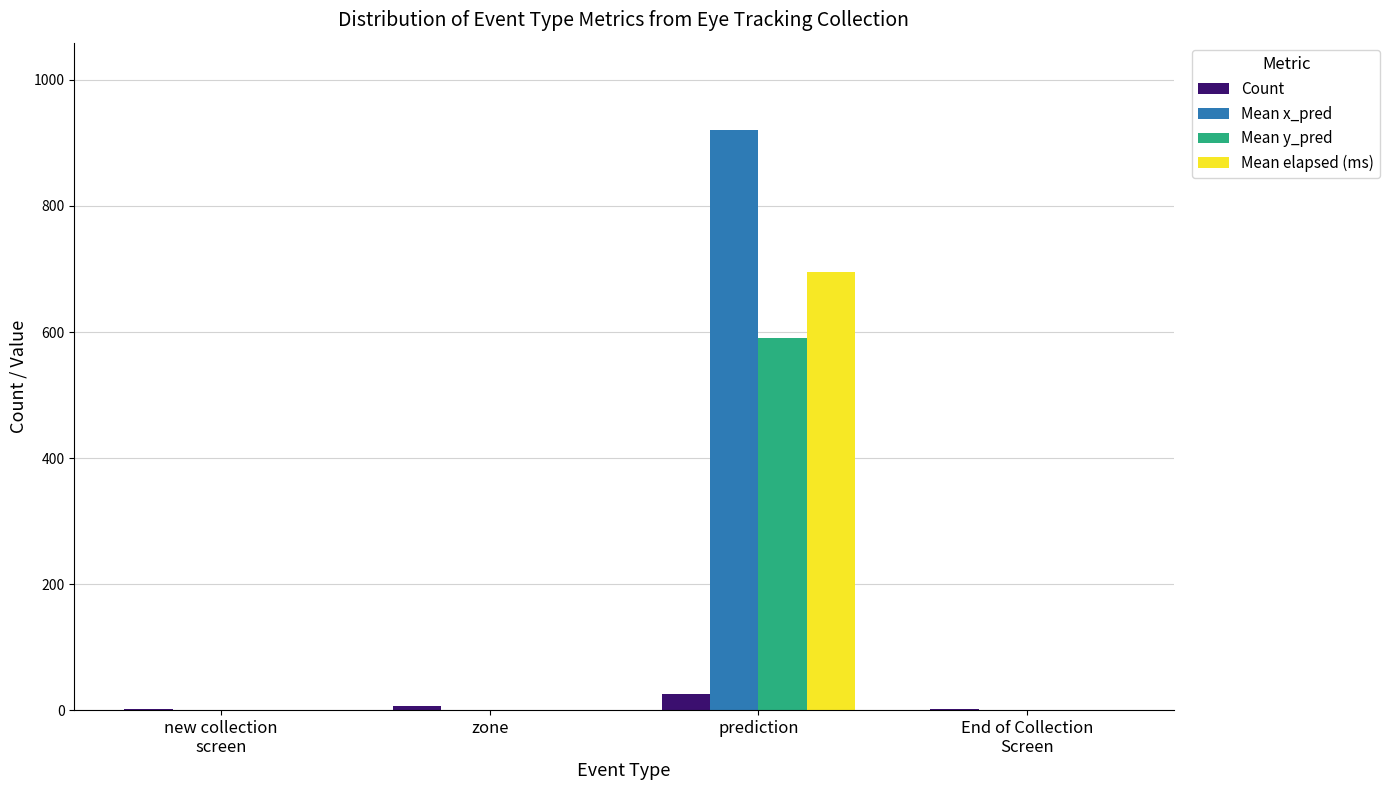

Which series changed the most between zone and prediction?

Mean x_pred